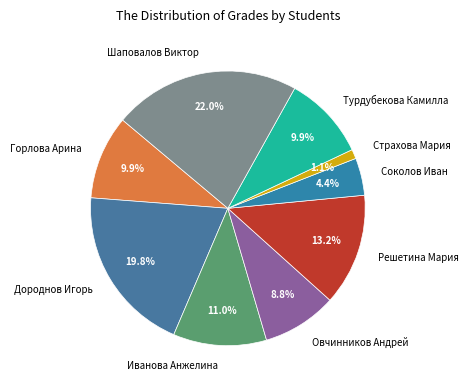

Count the number of slices in the pie.

9